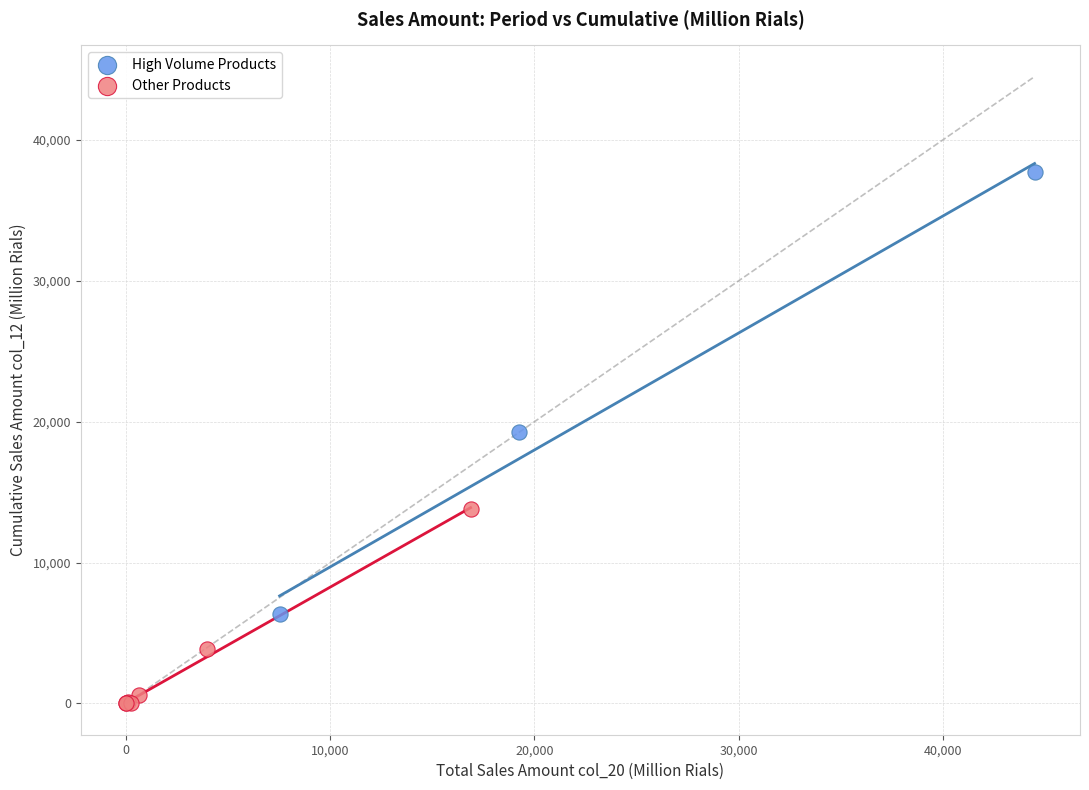

Which series has the widest spread of Y values?

High Volume Products